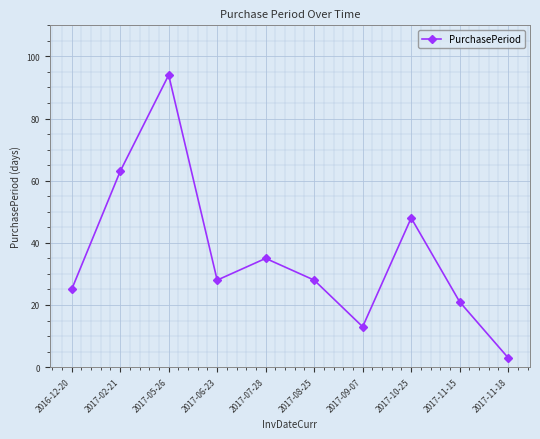

Does the chart have visible grid lines?

Yes